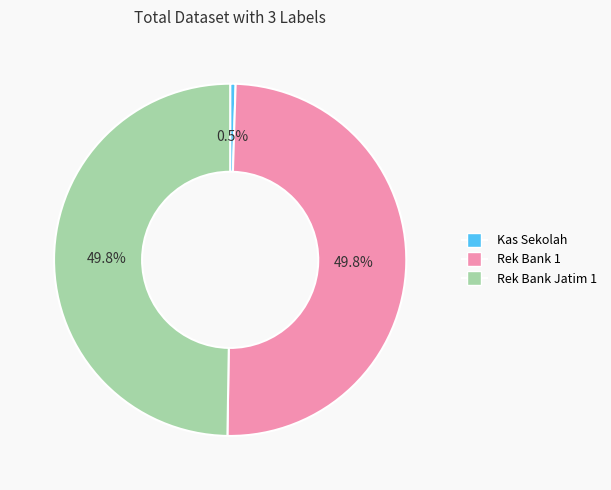

To the nearest percent, what is the combined percentage of Rek Bank Jatim 1 and Kas Sekolah?

50%